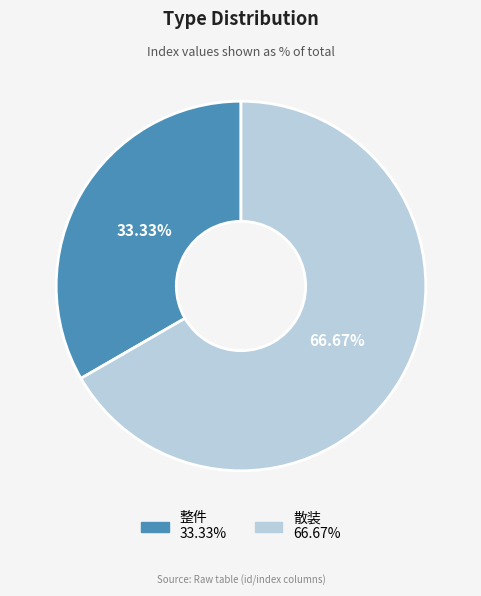

Which has a higher value, 整件 or 散装?

散装